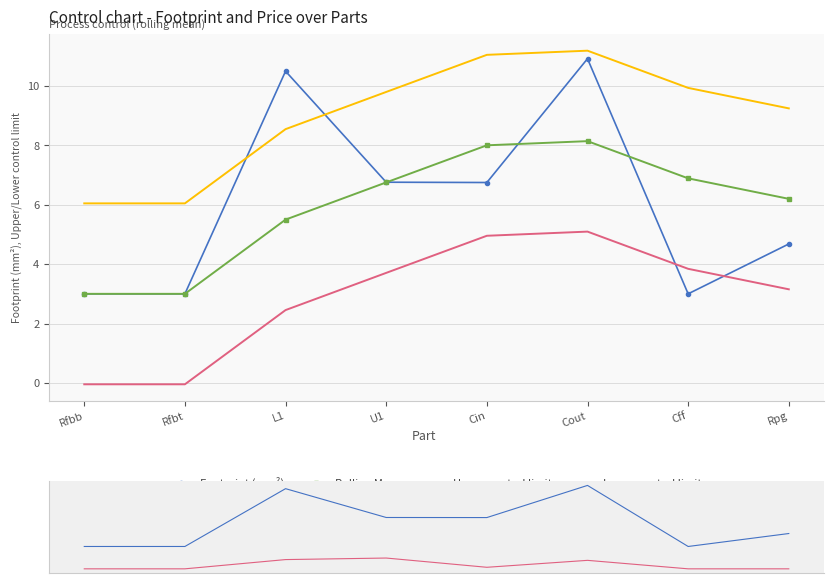

What is the difference between the highest and lowest values at Rpg?

9.1